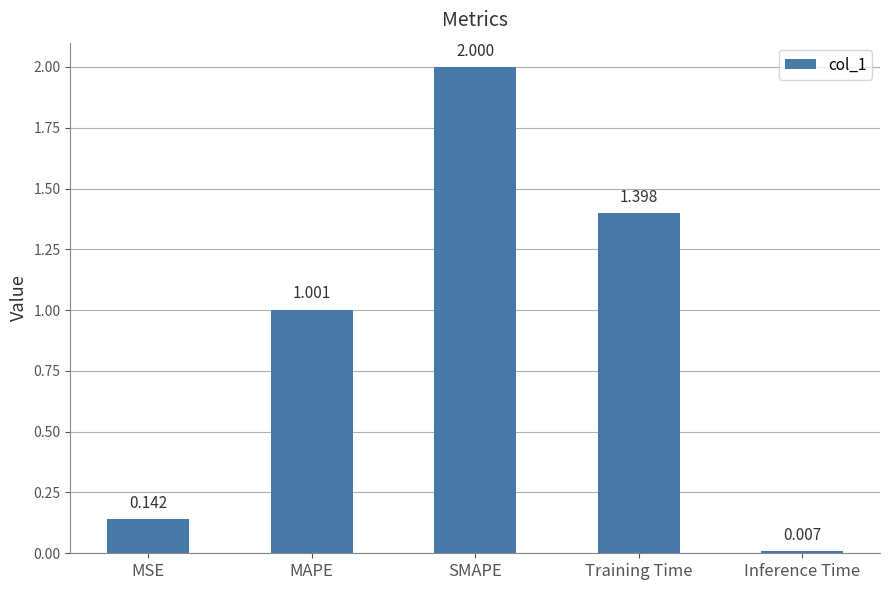

What is the greatest value displayed?

2.0